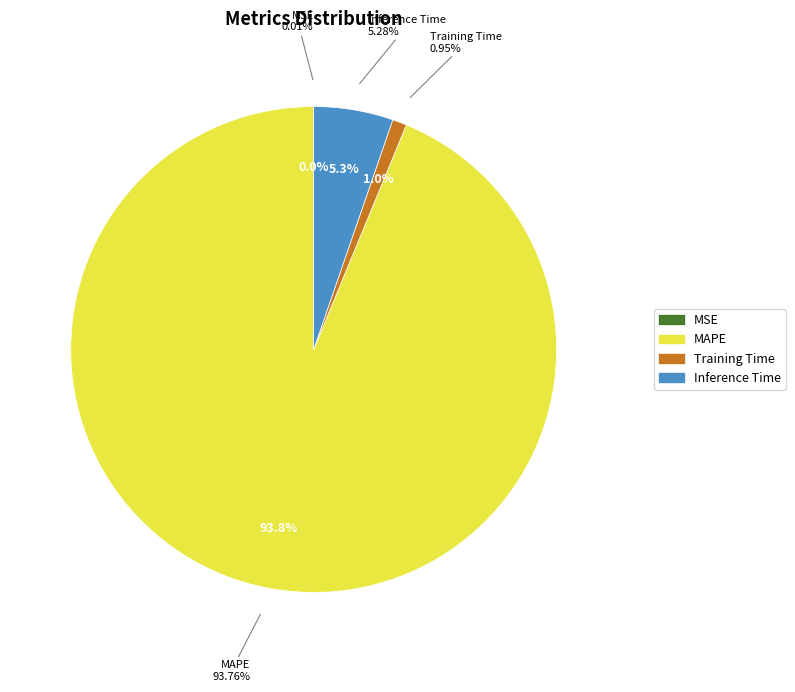

What percentage do MSE and Training Time together represent?

1.0%